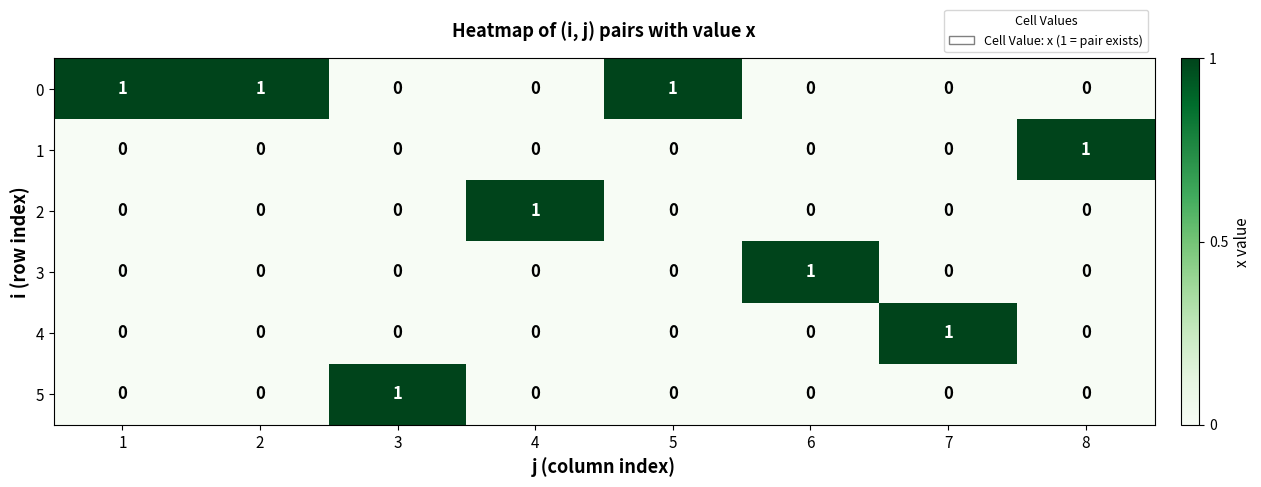

The value of 2 at 4 is 1. True or false?

True